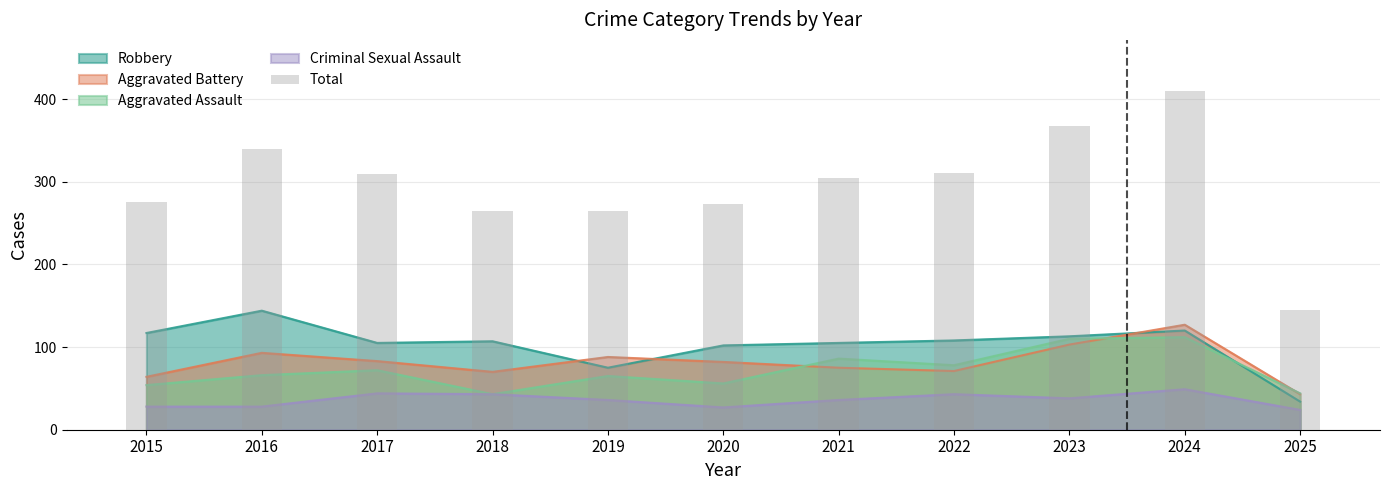

How many data points does each series have?

11